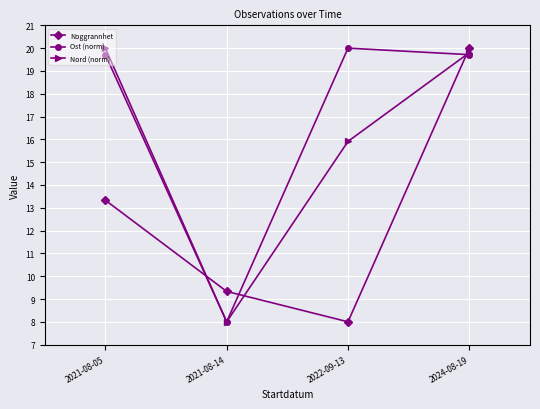

True or false: Noggrannhet has more than 2 interior local peaks.

False